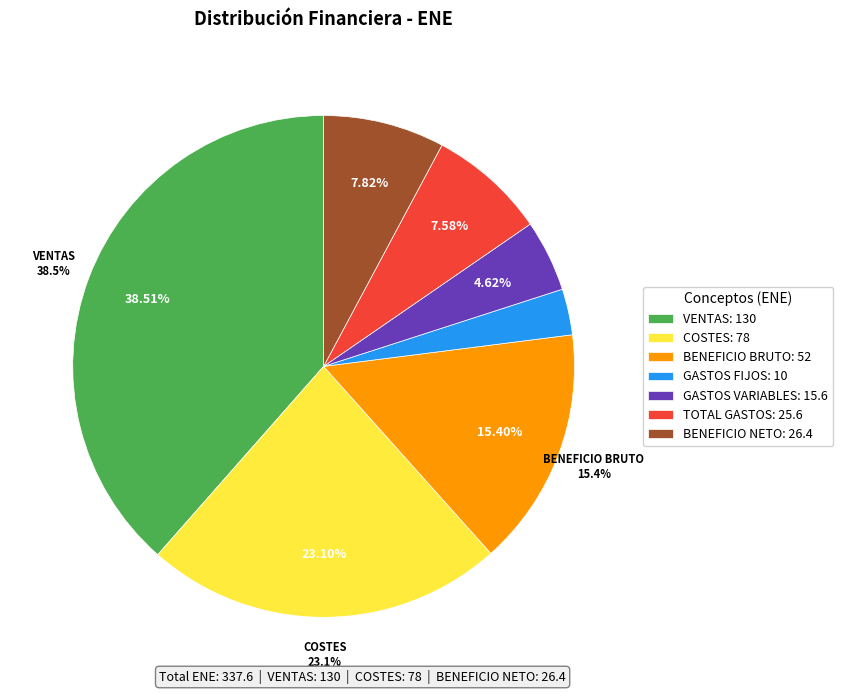

Is there any slice that represents more than half of the pie?

No